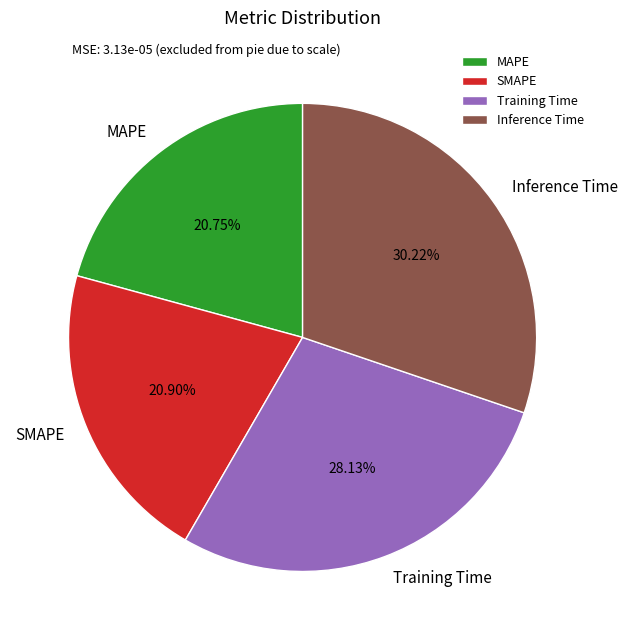

What is the ratio of the value at SMAPE to the value at Training Time?

0.7